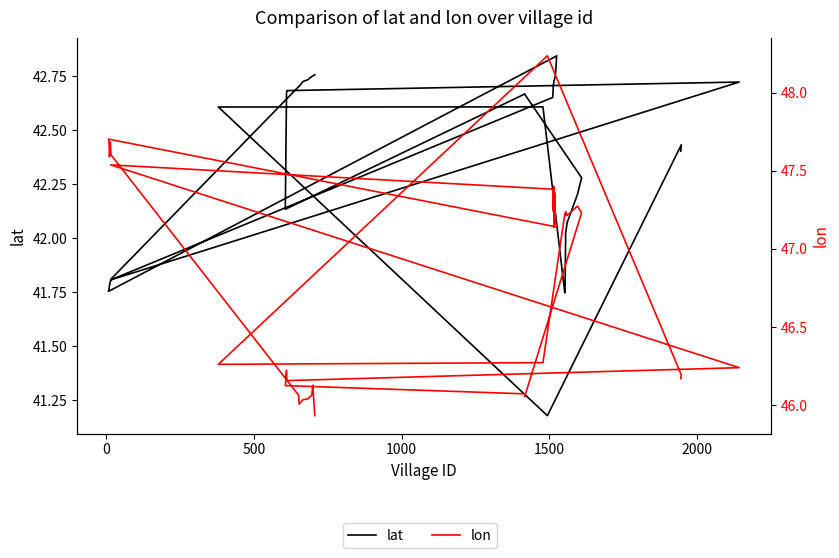

Is it true that lon equals 73.4 at 14?

False